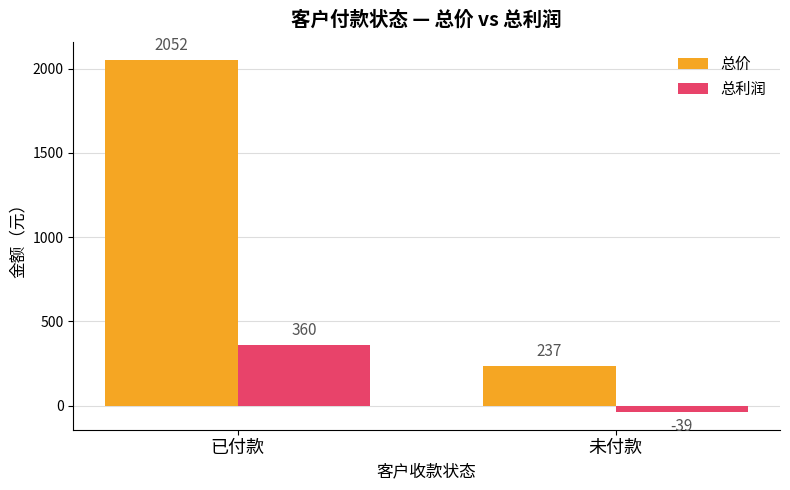

Reading left to right, list all the values displayed in this chart.

总价: 已付款=2052	未付款=237
总利润: 已付款=360	未付款=-39